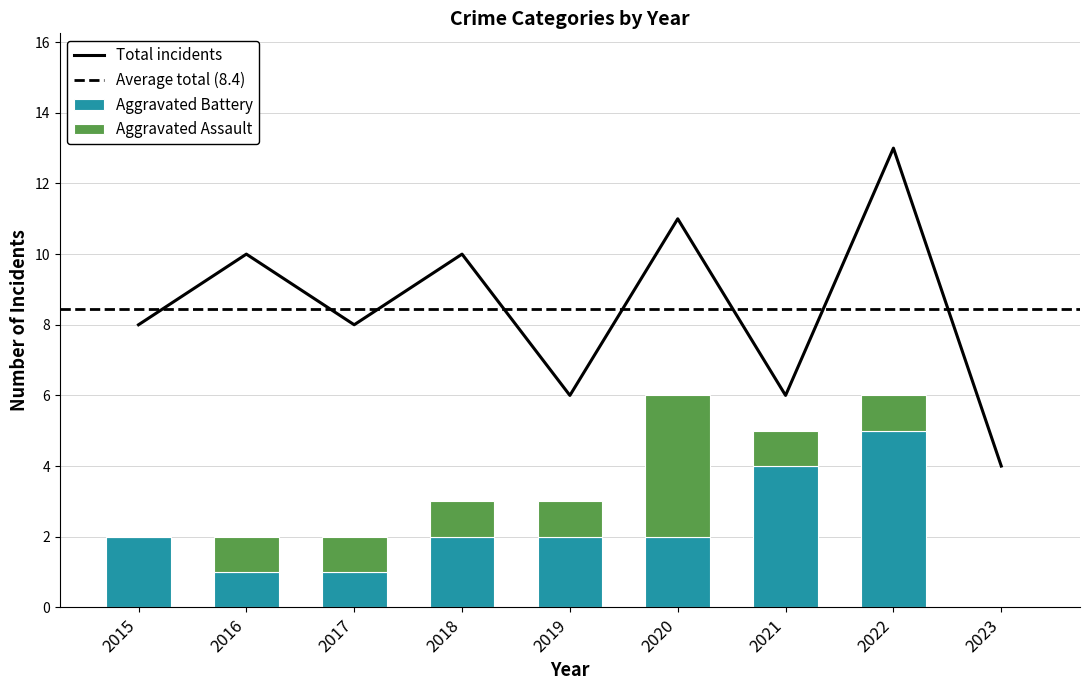

What is the sum of all Aggravated Battery values?

19